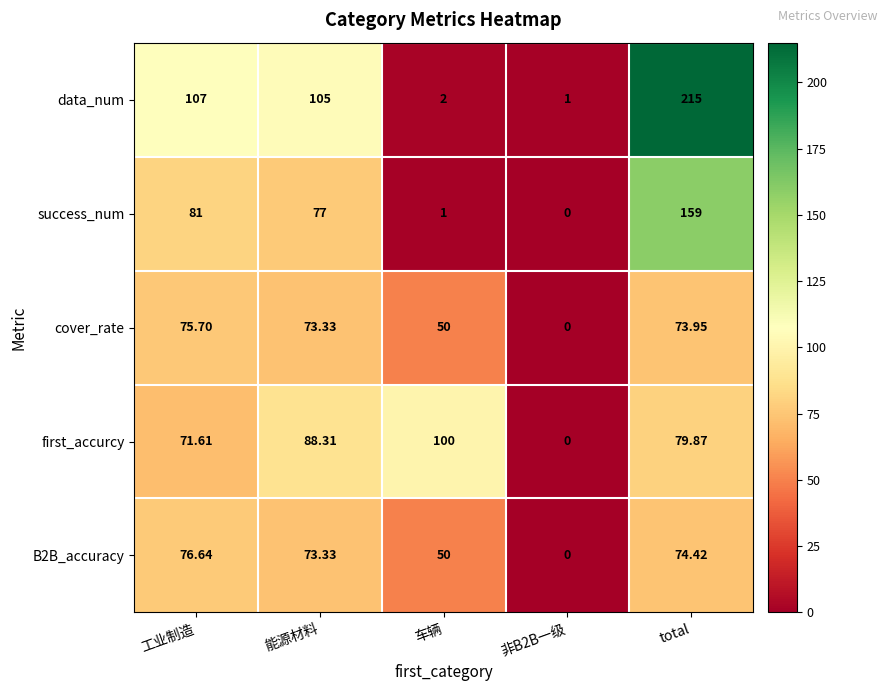

Which series has the largest range (max minus min)?

data_num